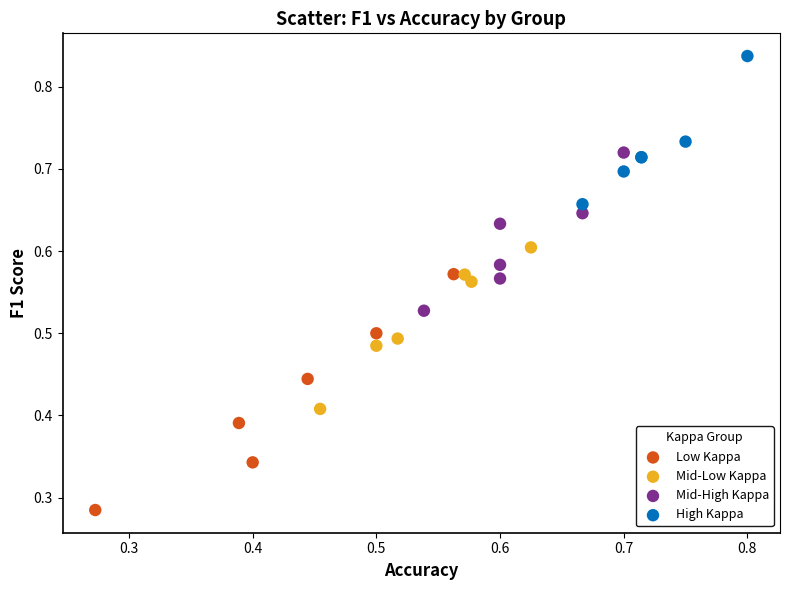

Which series contains the lowest Y value?

Low Kappa